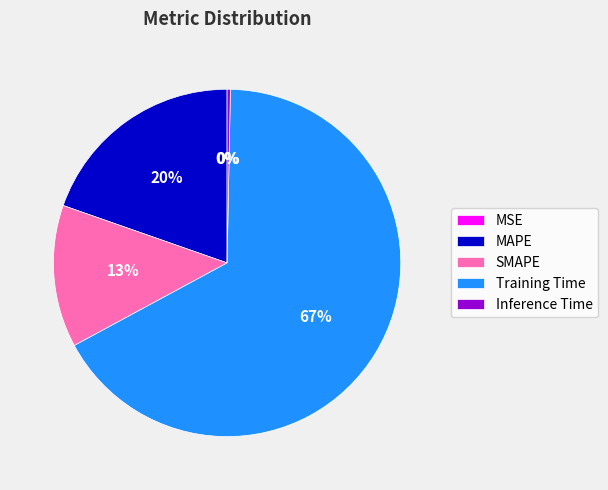

Which has a higher value, SMAPE or Inference Time?

SMAPE